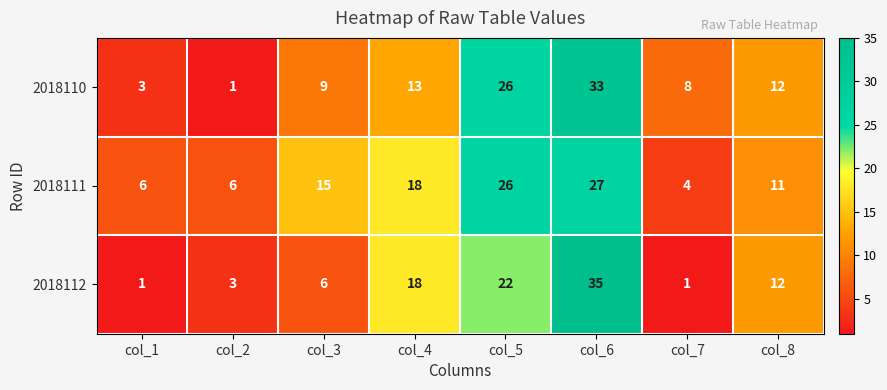

List the series in order of their overall mean, highest first.

2018111, 2018110, 2018112